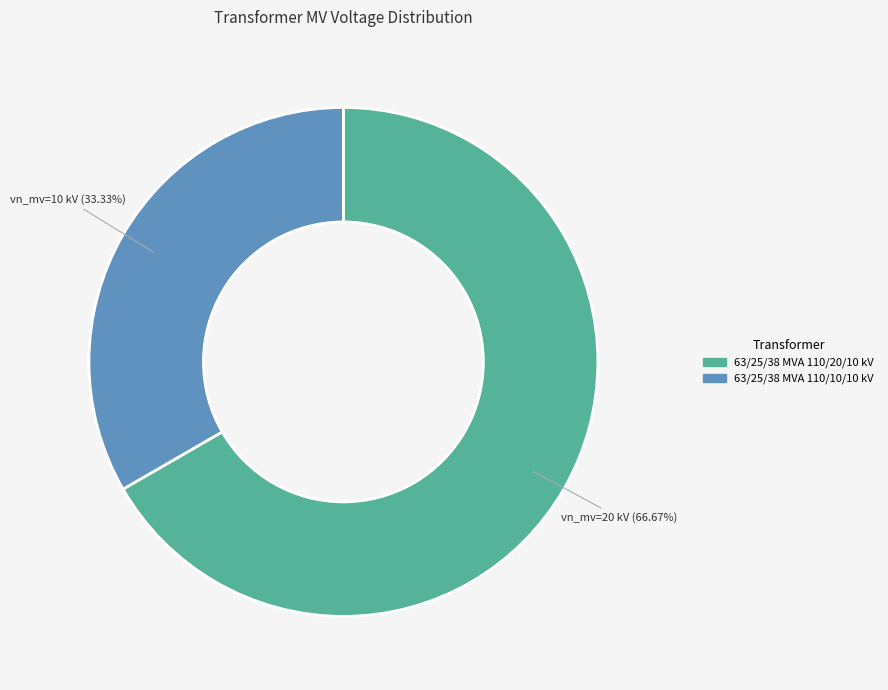

Is it true that 63/25/38 MVA 110/10/10 kV is 44% of the pie?

False